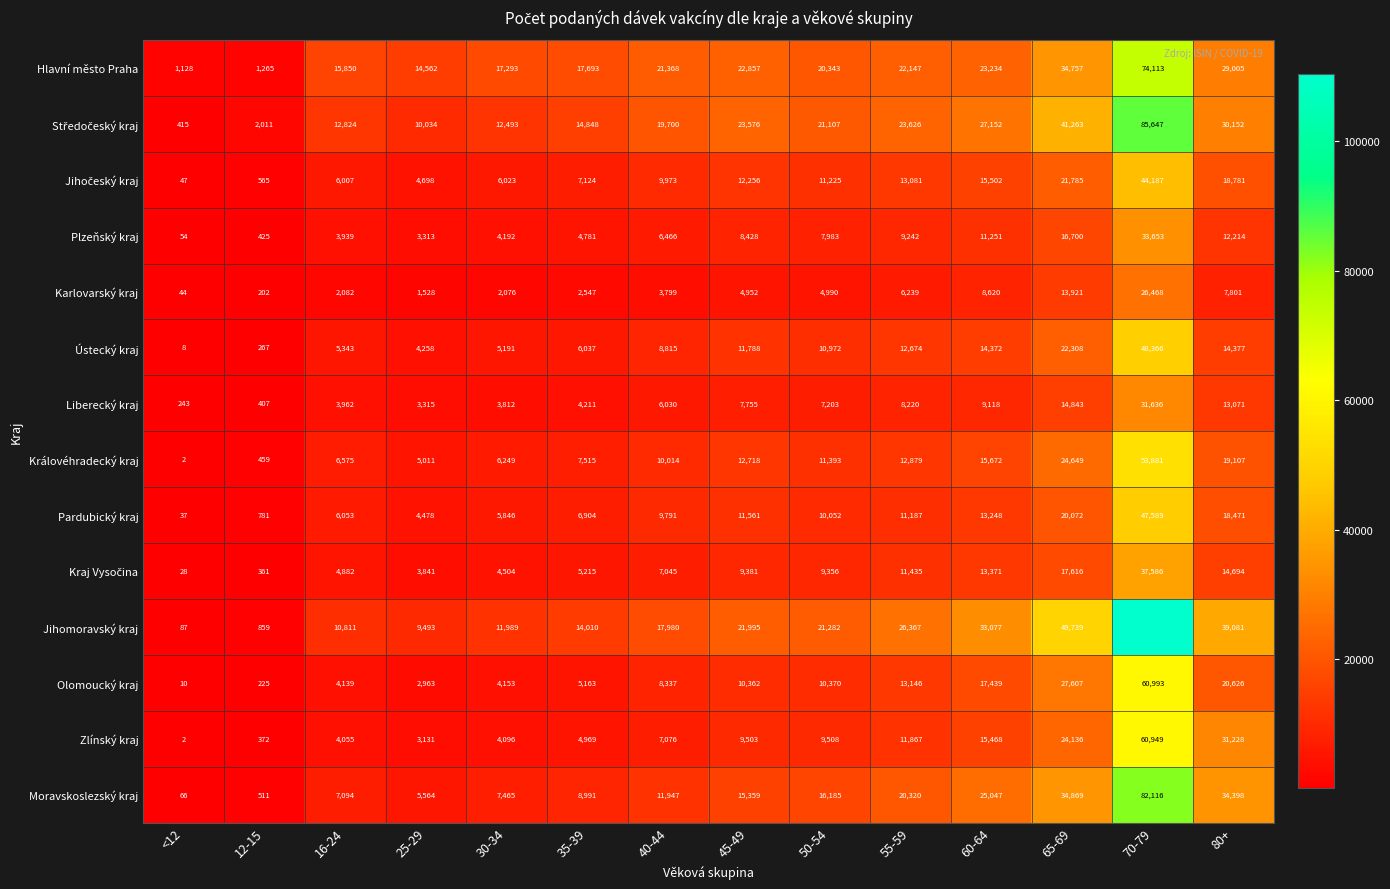

At which category is the sum across all series the highest?

70-79